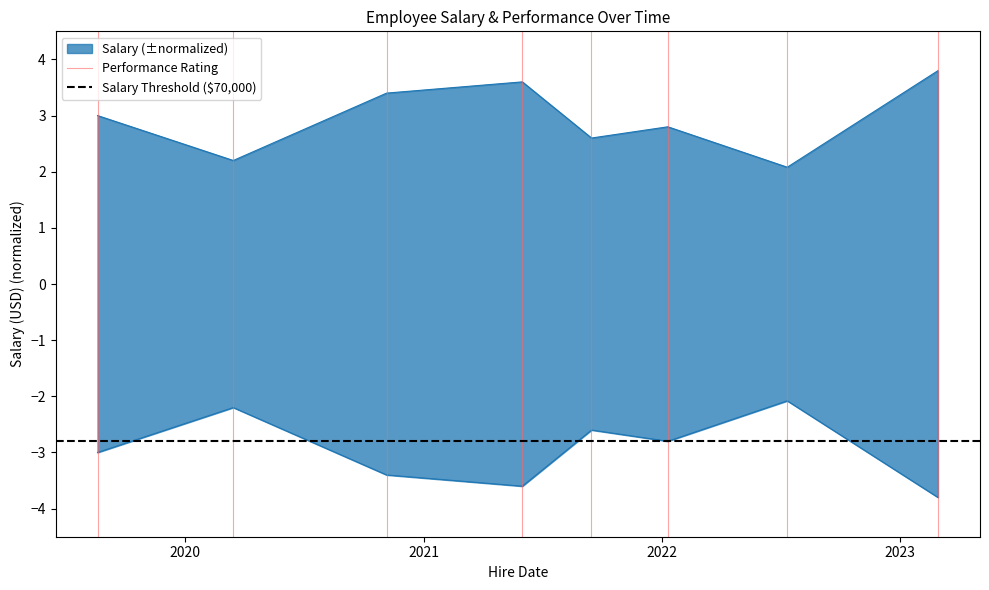

Does the chart have visible grid lines?

No